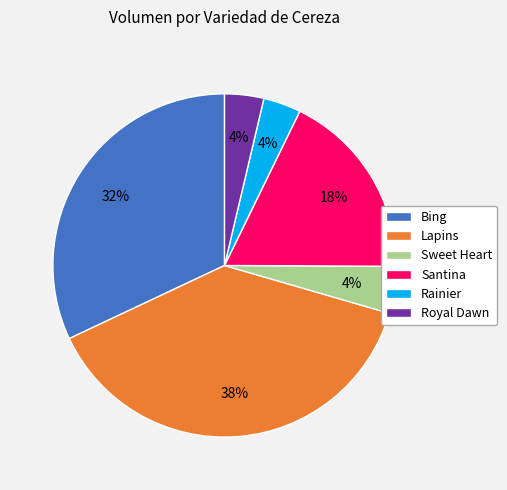

Is the sum of Santina and Lapins greater than half?

Yes